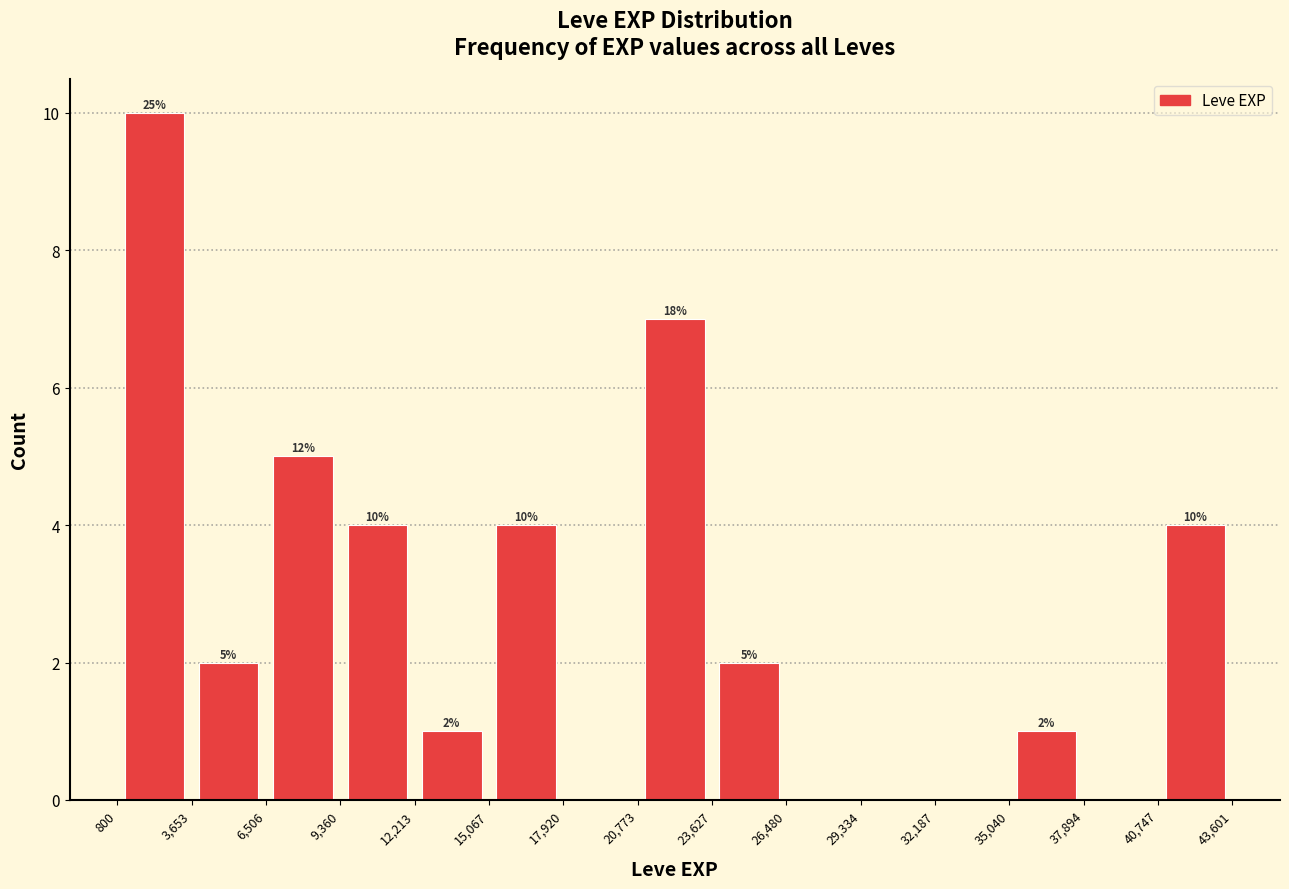

Which range on the x-axis has the tallest bar?

800 to 3,653